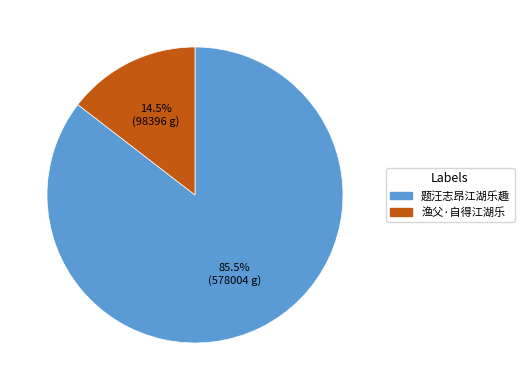

Is there any slice that represents more than half of the pie?

Yes